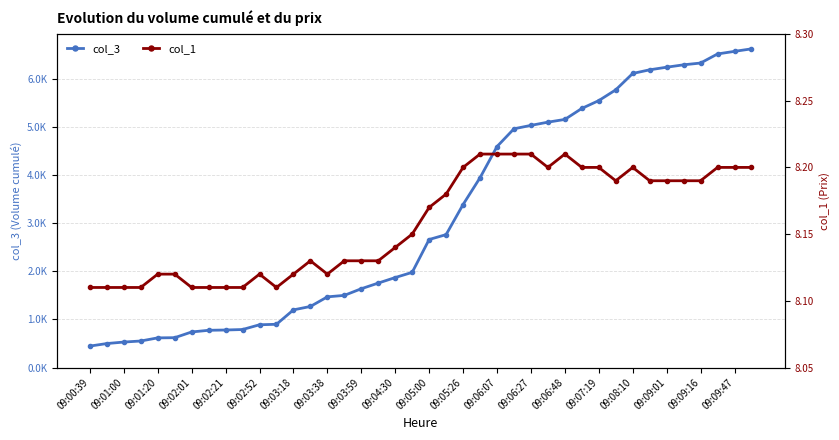

What is the average value of the col_1 series?

8.2